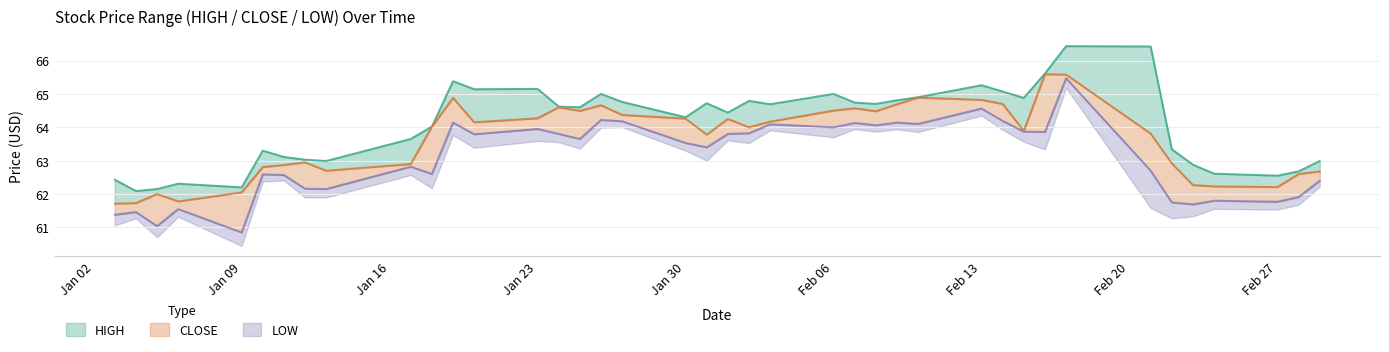

Reading right to left, list all the values displayed in this chart.

HIGH: 63.0	62.7	62.5	62.6	62.9	63.3	66.4	66.4	65.6	64.9	65.1	65.3	64.9	64.8	64.7	64.7	65.0	64.7	64.8	64.4	64.7	64.3	64.8	65.0	64.6	64.6	65.2	65.1	65.4	64.0	63.6	63.0	63.0	63.1	63.3	62.2	62.3	62.1	62.1	62.4
CLOSE: 62.7	62.6	62.2	62.2	62.3	62.9	63.8	65.6	65.6	63.9	64.7	64.8	64.9	64.7	64.5	64.6	64.5	64.2	64.0	64.2	63.8	64.3	64.4	64.7	64.5	64.6	64.3	64.2	64.9	64.0	62.9	62.7	63.0	62.9	62.8	62.0	61.8	62.0	61.7	61.7
LOW: 62.4	61.9	61.8	61.8	61.7	61.8	62.7	65.5	63.9	63.9	64.2	64.6	64.1	64.1	64.1	64.1	64.0	64.1	63.8	63.8	63.4	63.5	64.2	64.2	63.6	63.8	64.0	63.8	64.1	62.6	62.8	62.1	62.2	62.6	62.6	60.9	61.5	61.0	61.5	61.4